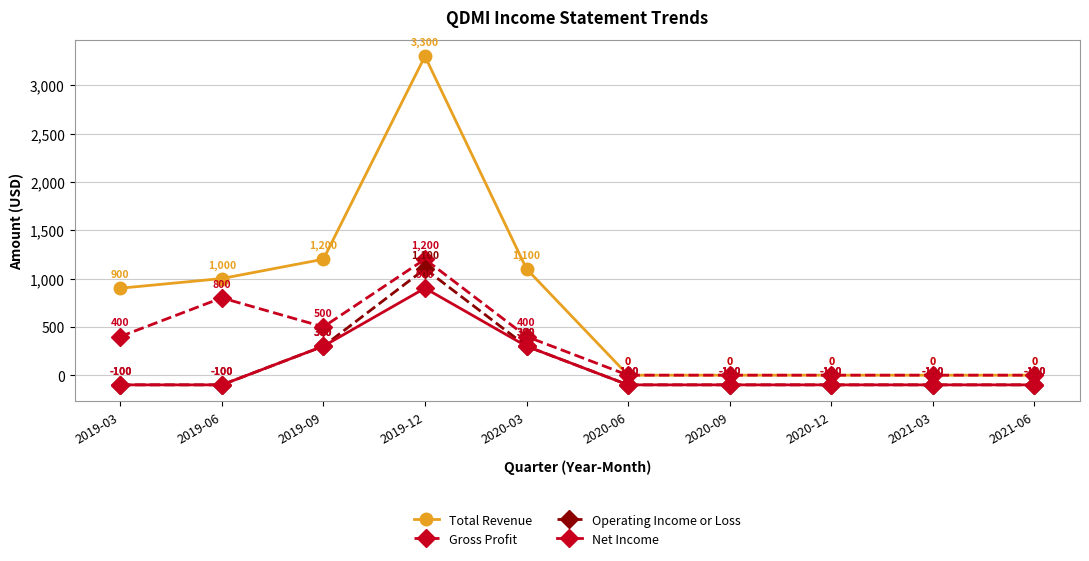

Rank the series by their maximum value, from highest to lowest.

Total Revenue, Gross Profit, Operating Income or Loss, Net Income